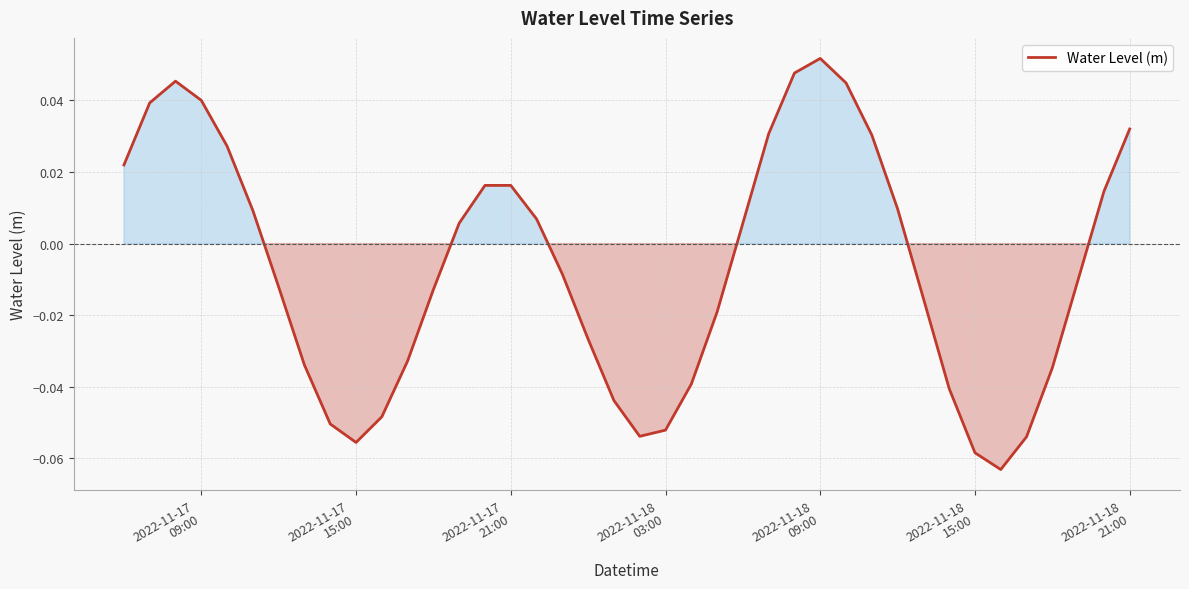

How many lines are shown in the chart?

1